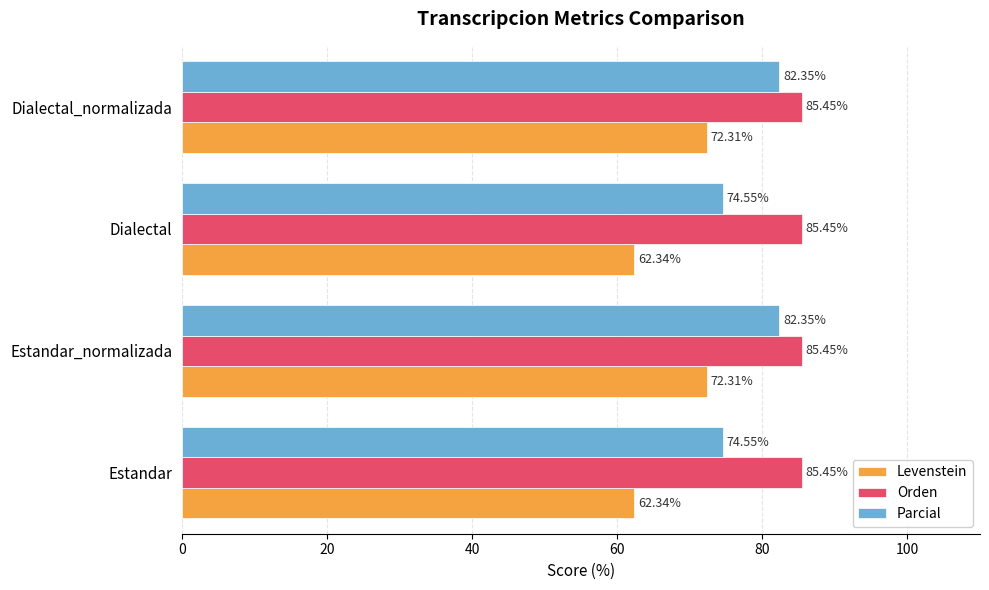

What is the total value across all series at Dialectal_normalizada?

240.1